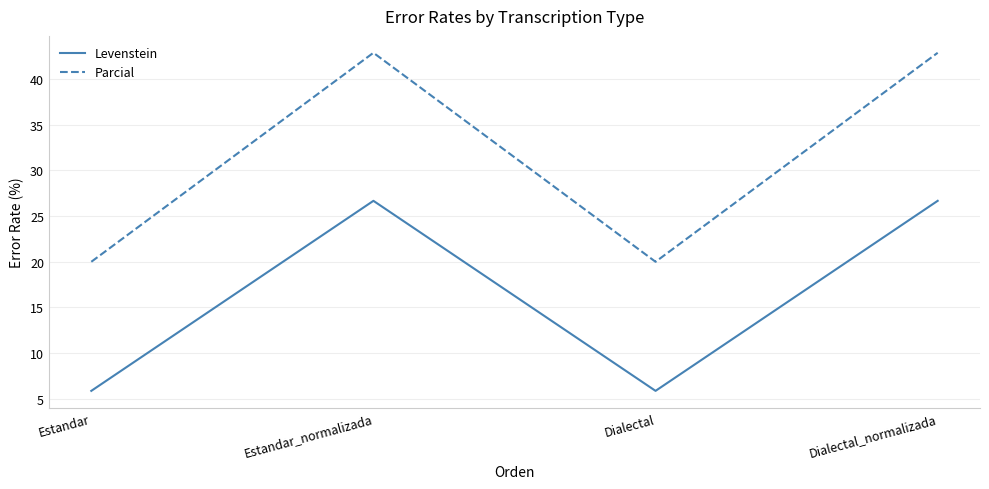

What are all the series names shown in the legend?

Levenstein, Parcial